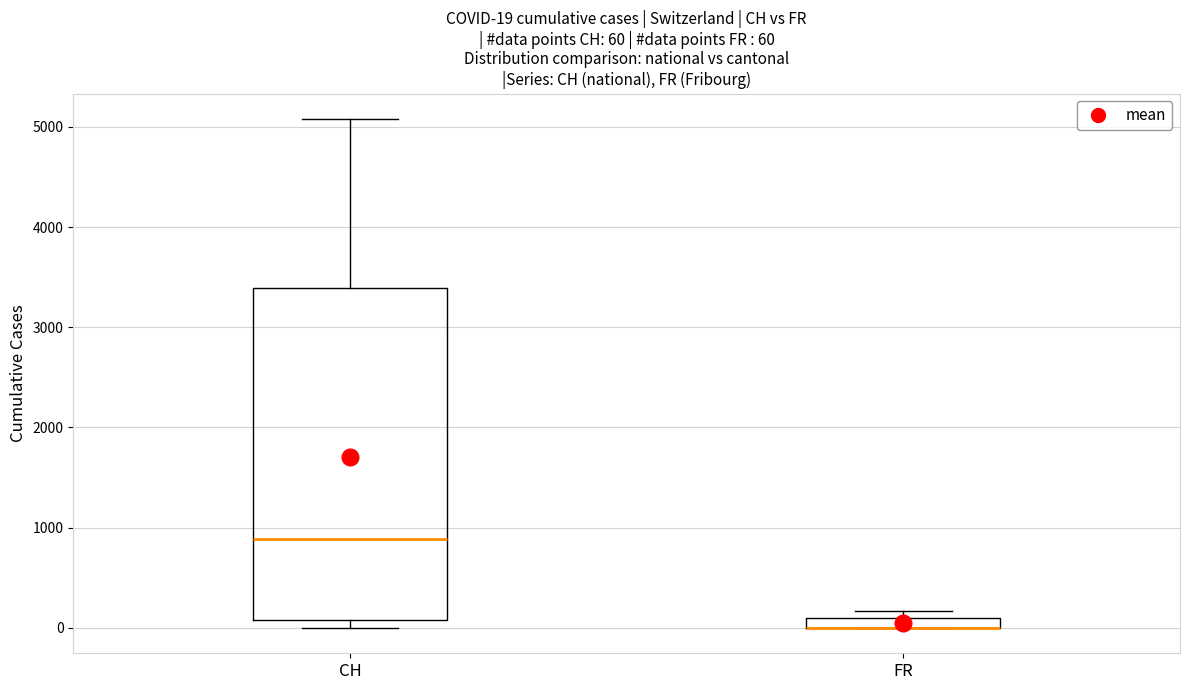

Comparing the boxes themselves (not the whiskers), which one is the tallest?

CH